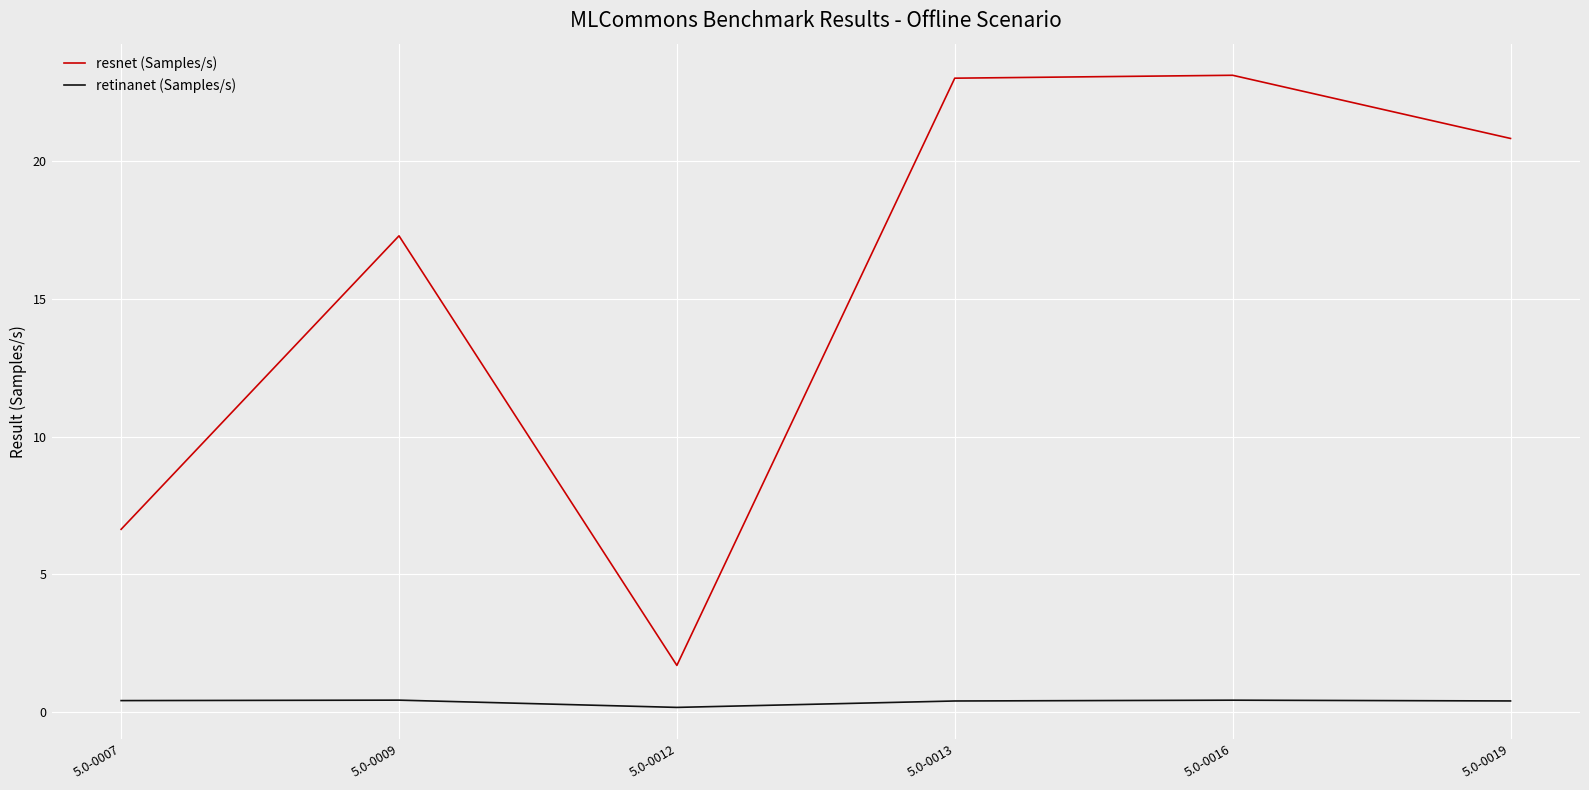

Which category has the lowest value in the resnet (Samples/s) series?

5.0-0012